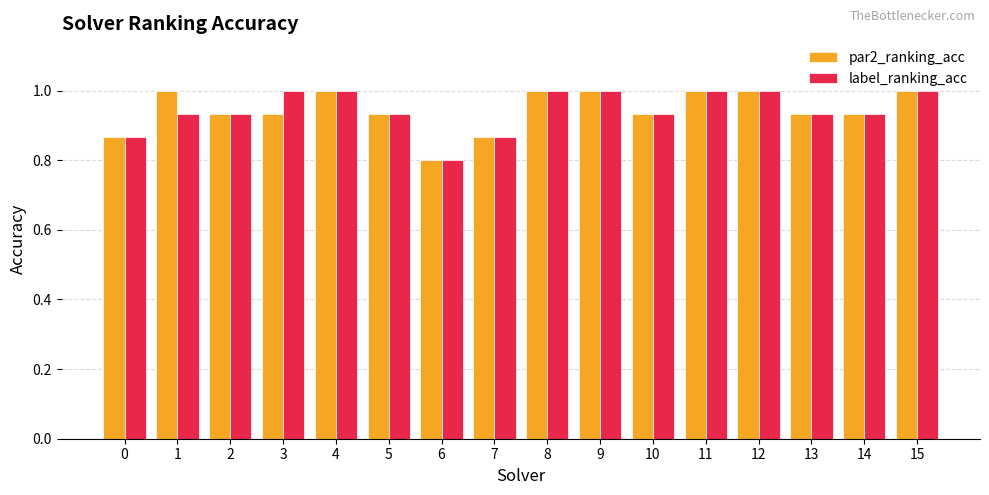

What is the difference between the maximum and minimum values in the label_ranking_acc series?

0.2